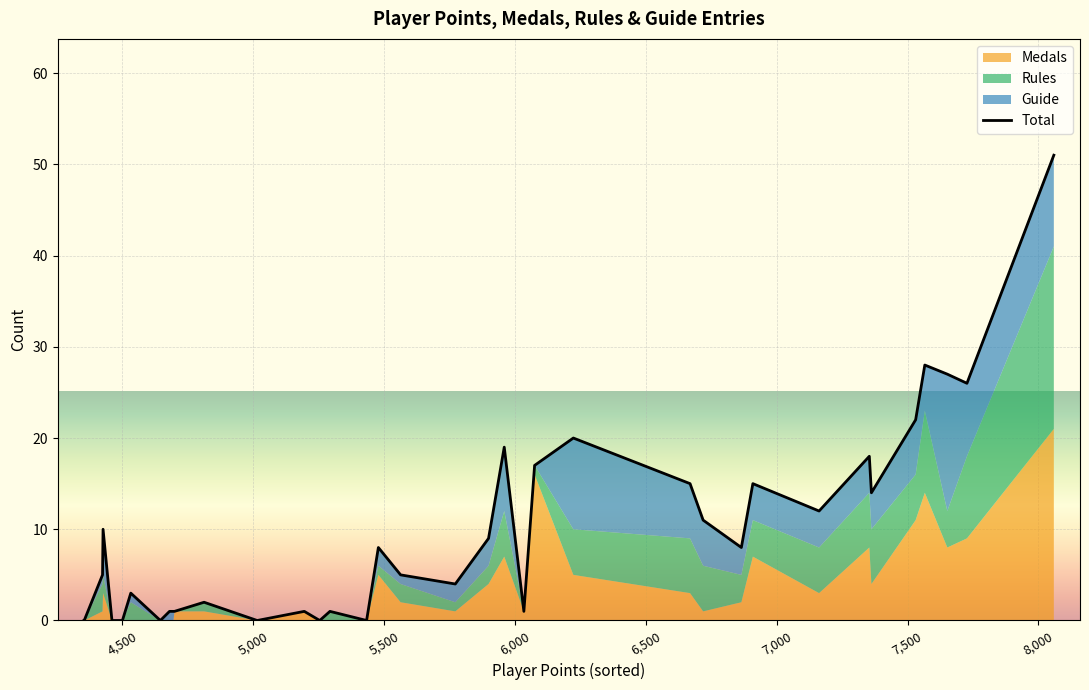

What is the difference between the maximum and minimum values?

51